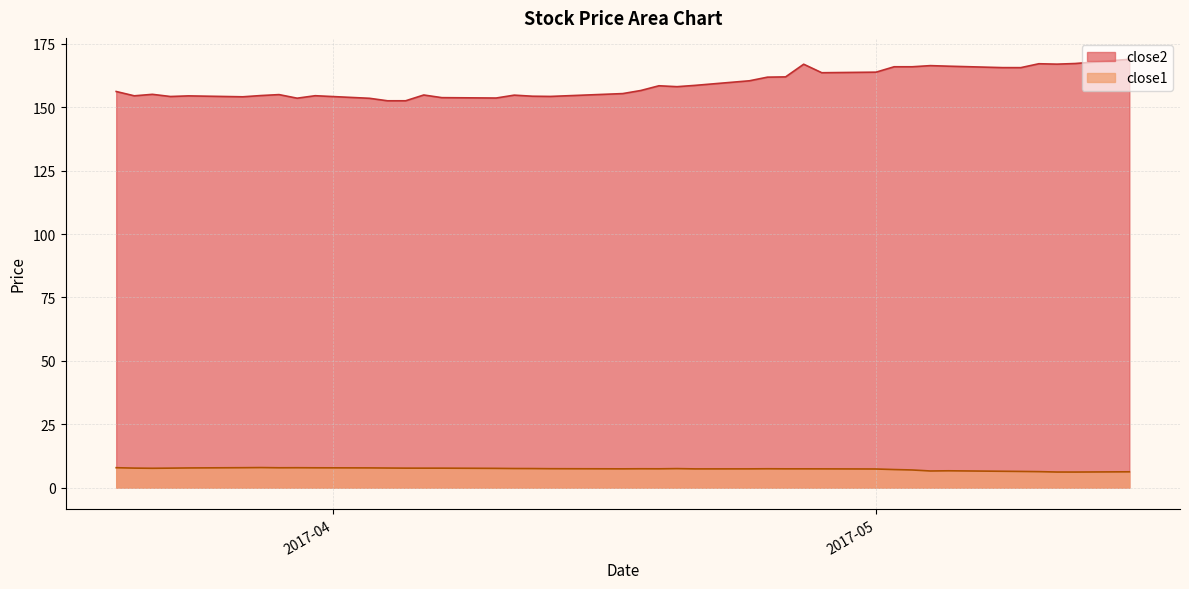

In close1, how many points are lower than both neighbors (excluding endpoints)?

7